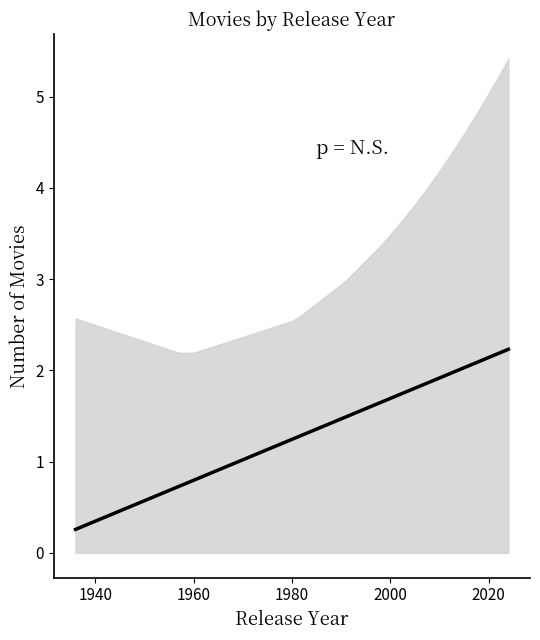

At which label does the data first exceed 1?

1980